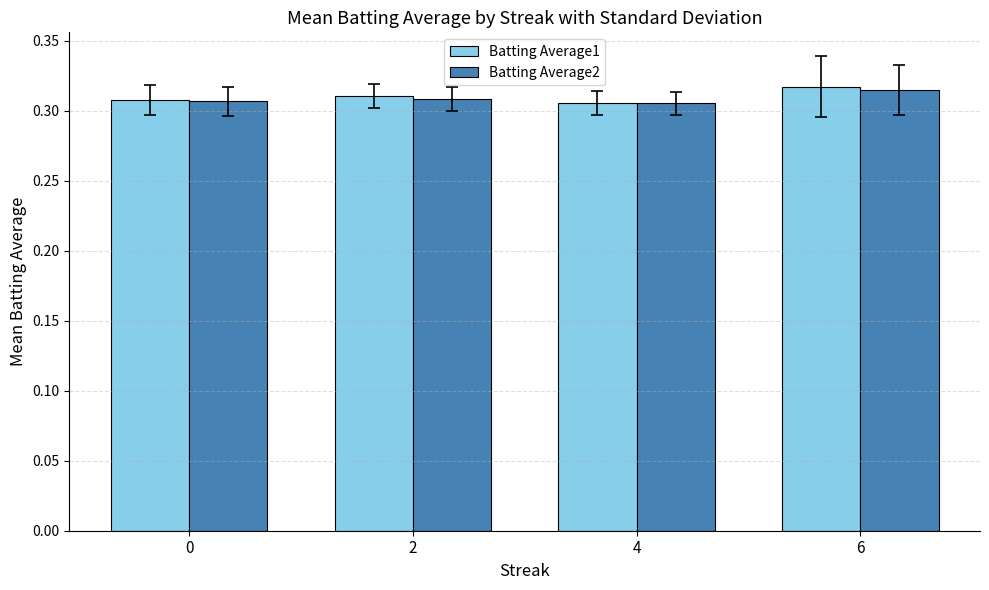

Which series has the widest spread of values?

Batting Average1